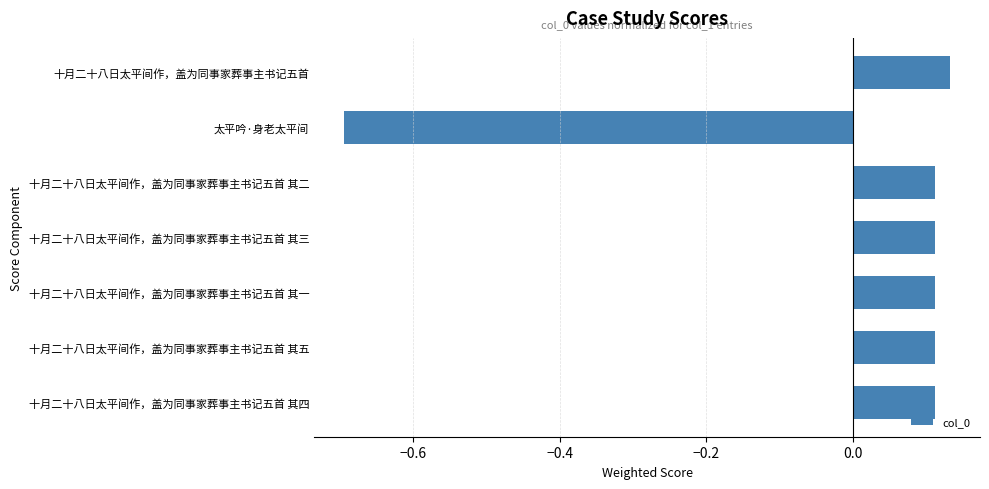

Does the chart contain any negative values?

Yes